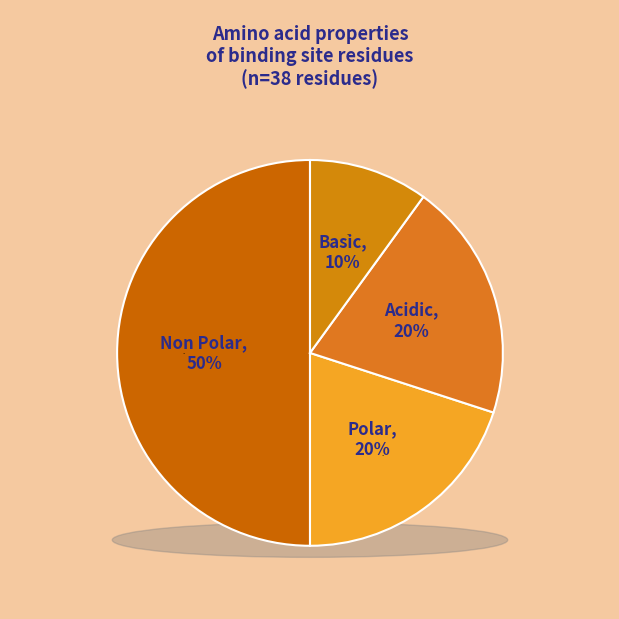

To the nearest percent, what is the average slice percentage?

25%